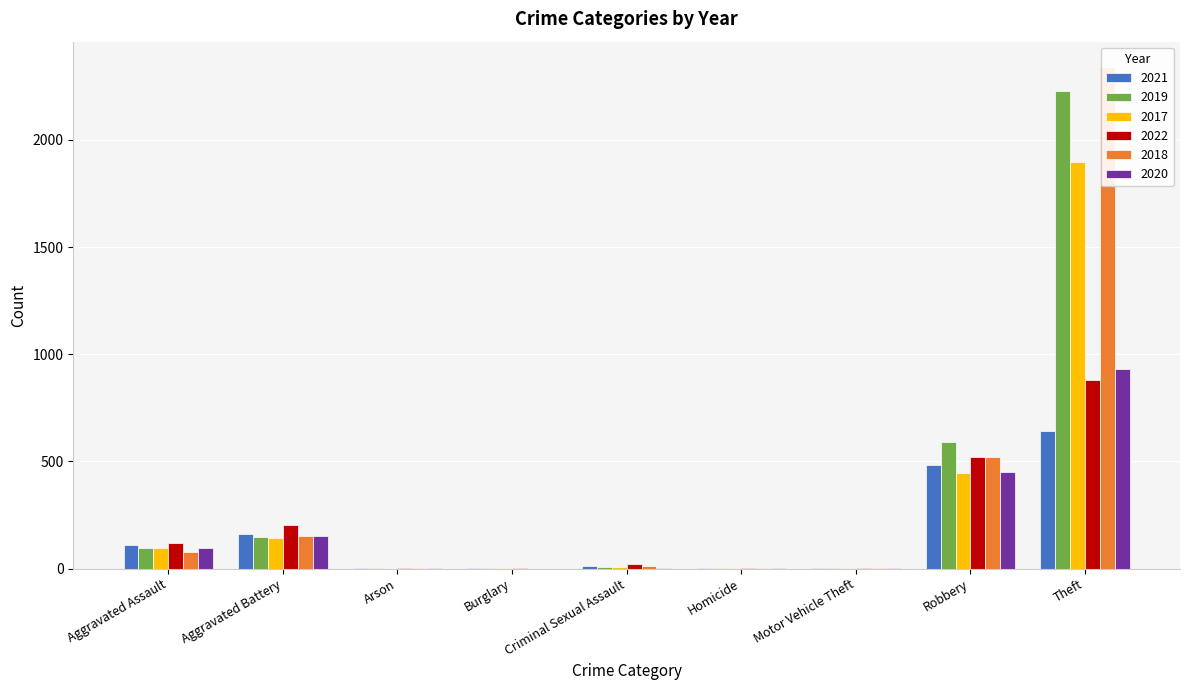

How many data points does each series have?

9